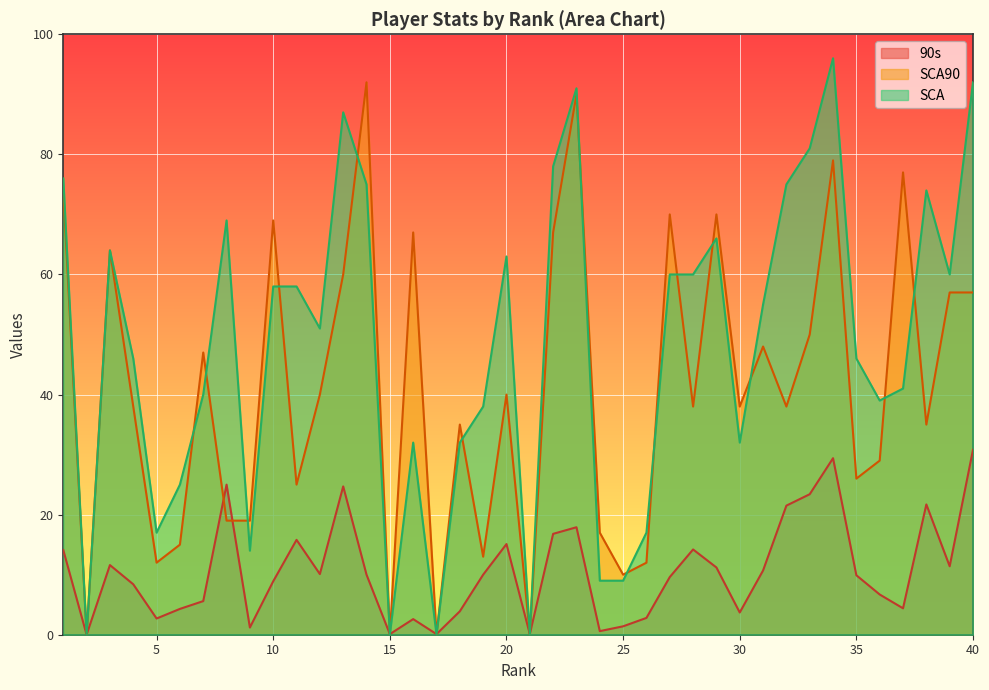

Reading left to right, transcribe all the data shown in this chart.

90s: 1=14.1	2=0.0	3=11.6	4=8.4	5=2.7	6=4.3	7=5.6	8=25.0	9=1.2	10=8.9	11=15.8	12=10.1	13=24.7	14=10.0	15=0.1	16=2.6	17=0.1	18=3.9	19=10.0	20=15.1	21=0.1	22=16.8	23=17.9	24=0.6	25=1.4	26=2.8	27=9.6	28=14.2	29=11.2	30=3.7	31=10.7	32=21.5	33=23.4	34=29.4	35=9.9	36=6.7	37=4.4	38=21.7	39=11.4	40=30.8
SCA90: 1=74.0	2=0.0	3=64.0	4=38.0	5=12.0	6=15.0	7=47.0	8=19.0	9=19.0	10=69.0	11=25.0	12=40.0	13=60.0	14=92.0	15=0.0	16=67.0	17=0.0	18=35.0	19=13.0	20=40.0	21=0.0	22=67.0	23=90.0	24=17.0	25=10.0	26=12.0	27=70.0	28=38.0	29=70.0	30=38.0	31=48.0	32=38.0	33=50.0	34=79.0	35=26.0	36=29.0	37=77.0	38=35.0	39=57.0	40=57.0
SCA: 1=76.0	2=0.0	3=64.0	4=46.0	5=17.0	6=25.0	7=40.0	8=69.0	9=14.0	10=58.0	11=58.0	12=51.0	13=87.0	14=75.0	15=0.0	16=32.0	17=0.0	18=32.0	19=38.0	20=63.0	21=0.0	22=78.0	23=91.0	24=9.0	25=9.0	26=17.0	27=60.0	28=60.0	29=66.0	30=32.0	31=55.0	32=75.0	33=81.0	34=96.0	35=46.0	36=39.0	37=41.0	38=74.0	39=60.0	40=92.0